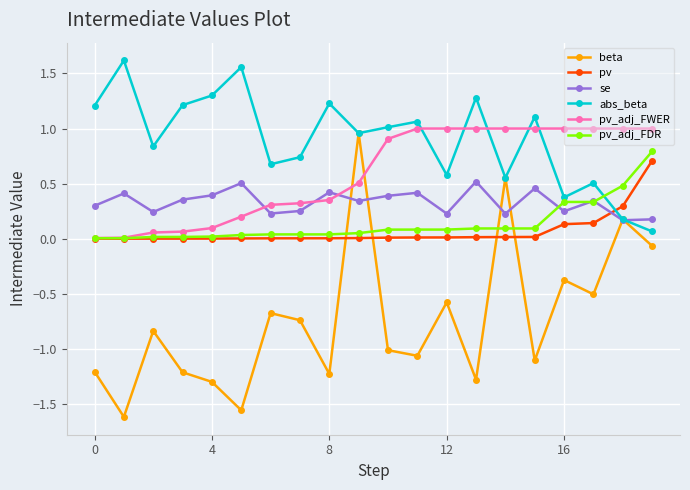

Which series has the widest spread of values?

beta